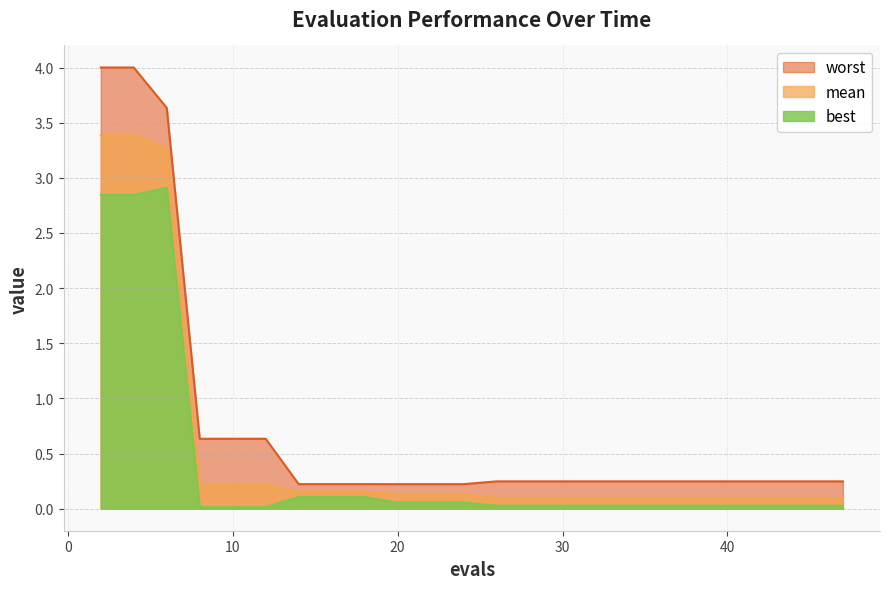

At which category is the sum across all series the highest?

2